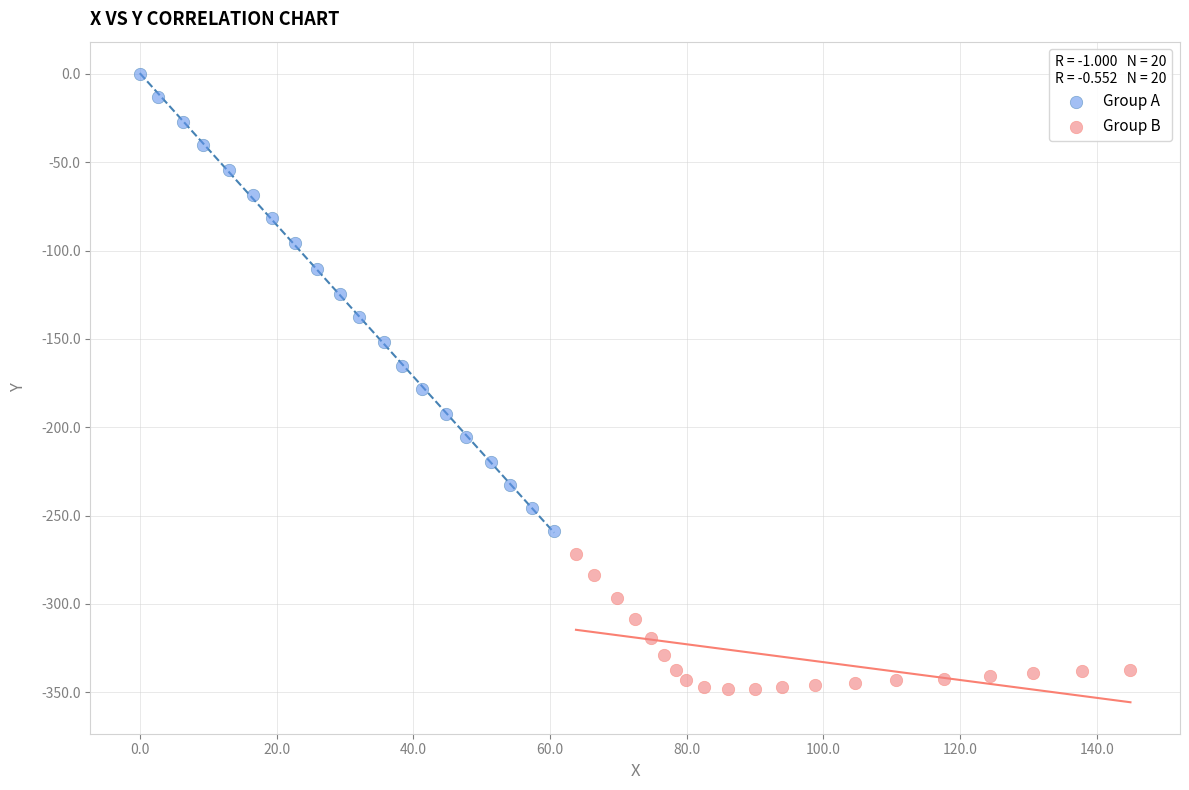

Which series contains the highest Y value?

Group A